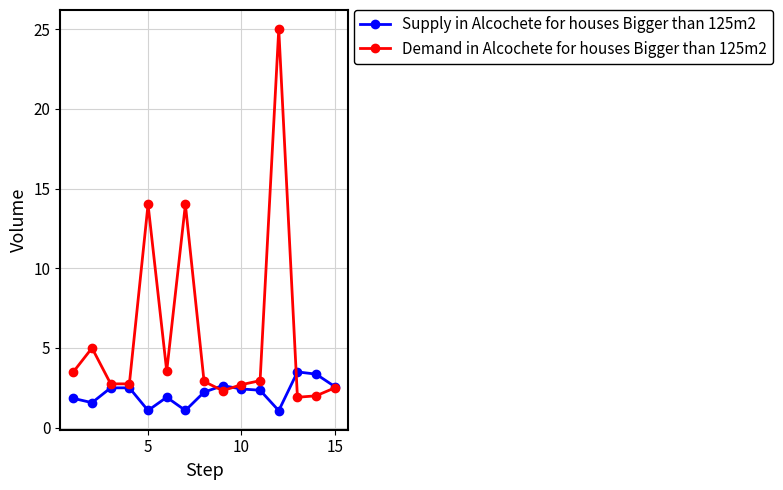

True or false: Demand in Alcochete for houses Bigger than 125m2 has more than 2 points higher than both neighbors.

True